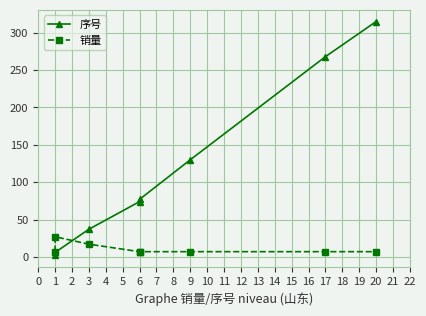

Rank the series by their maximum value, from lowest to highest.

销量, 序号